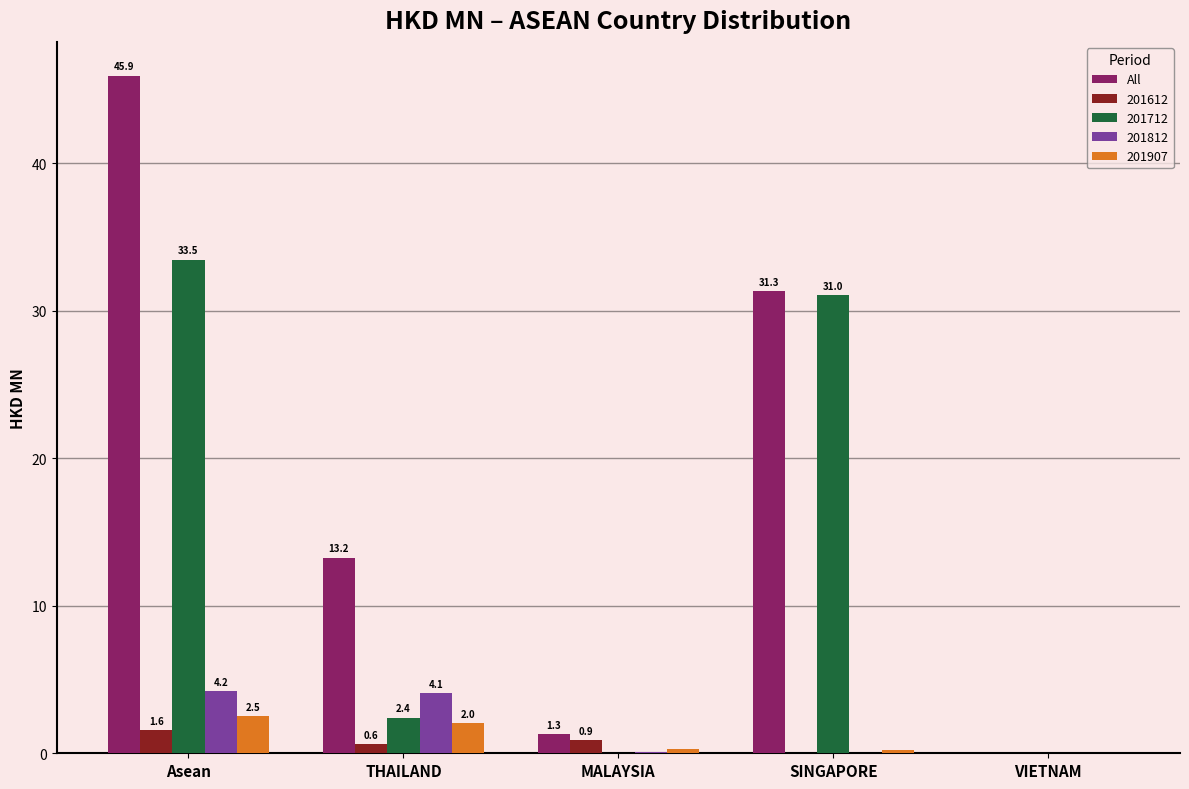

At which category is the sum across all series the highest?

Asean